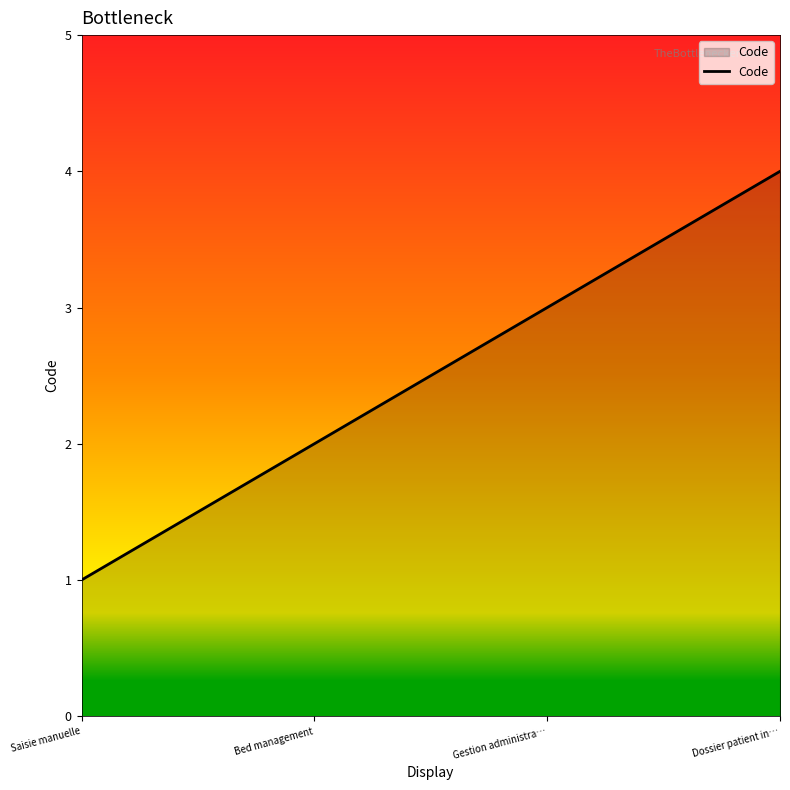

Where is the data nearest to the value 2?

Bed management